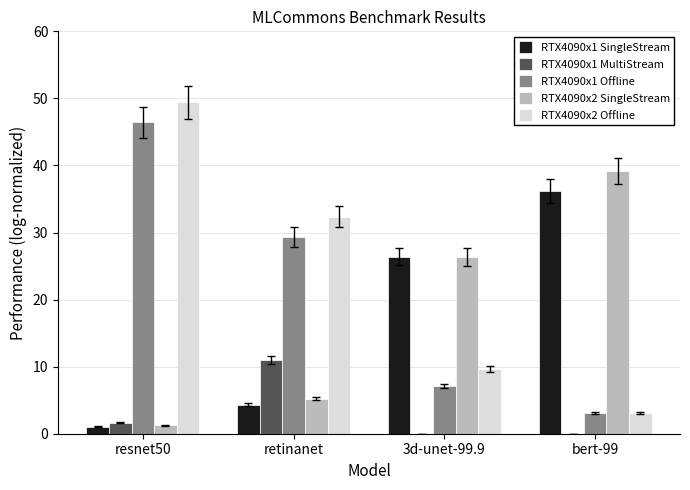

Where does the RTX4090x1 MultiStream series first go above 1?

resnet50